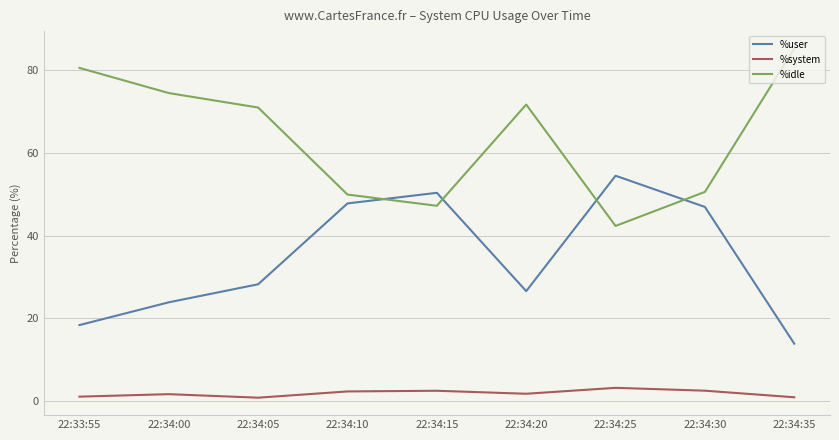

In %user, how many points are higher than both neighbors (excluding endpoints)?

2